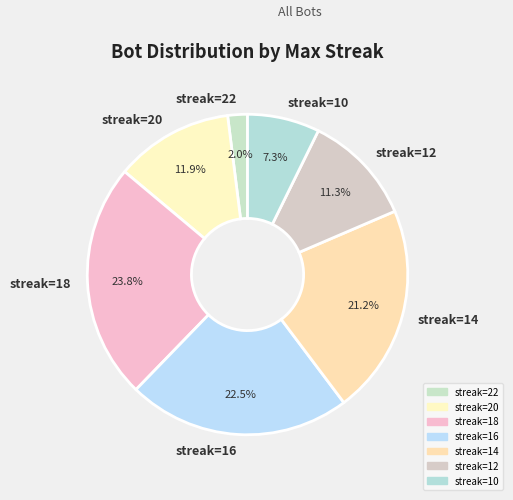

Is there a majority slice in this chart?

No